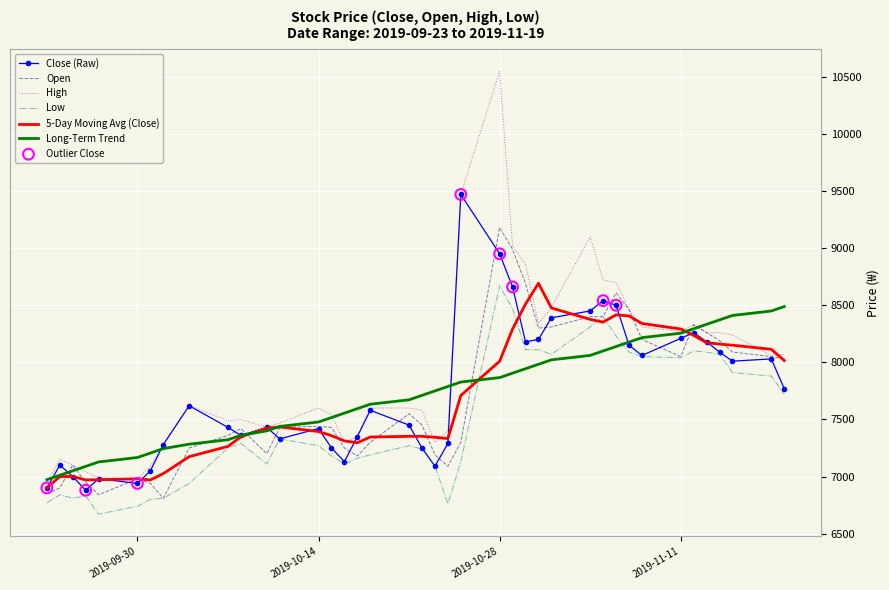

Which series has the largest total across all categories?

High